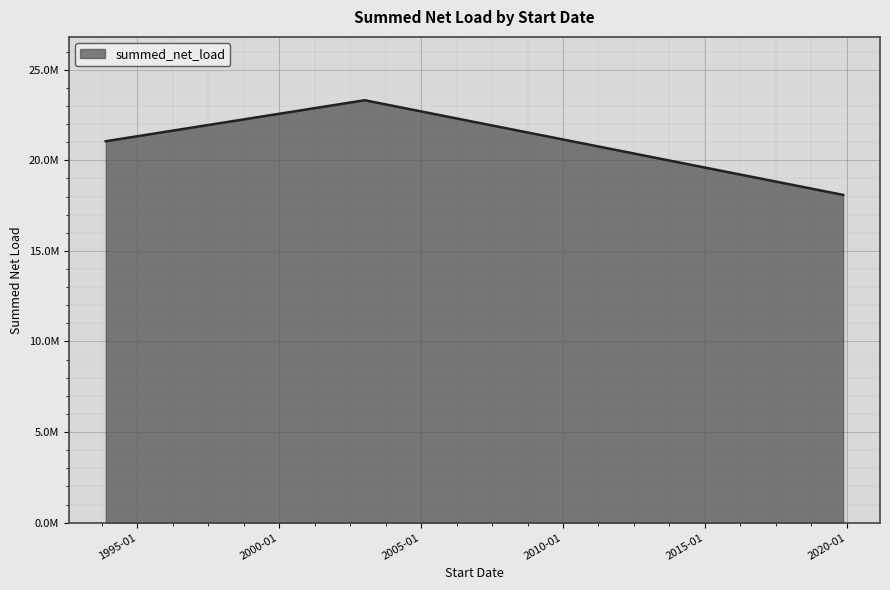

What is the label of the 1st point from the right?

2019-11-13 06:00:00